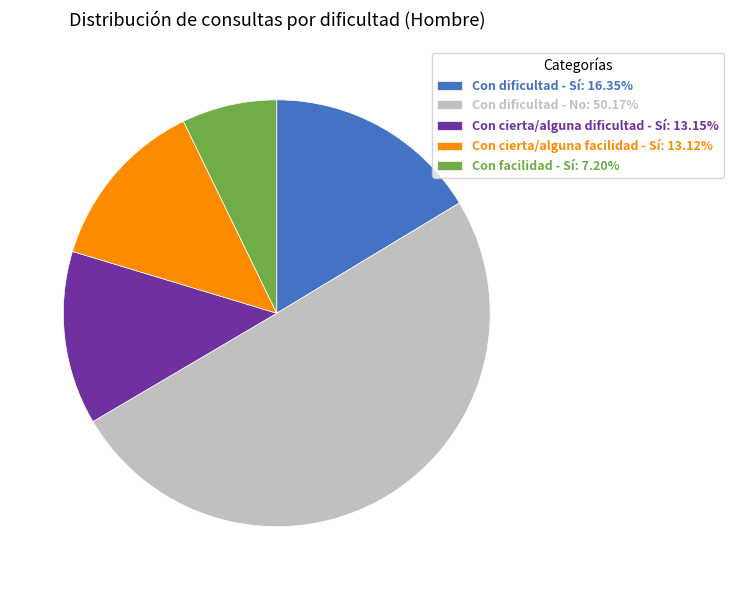

Is the sum of Con facilidad - Sí: 7.20% and Con dificultad - Sí: 16.35% greater than half?

No